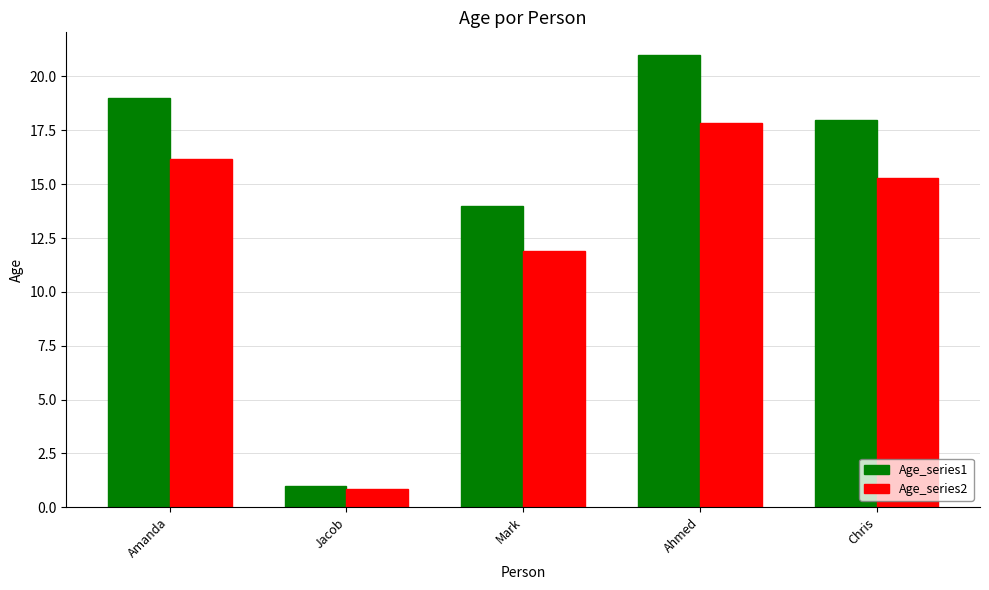

What is the difference between the maximum and minimum values in the Age_series1 series?

20.0